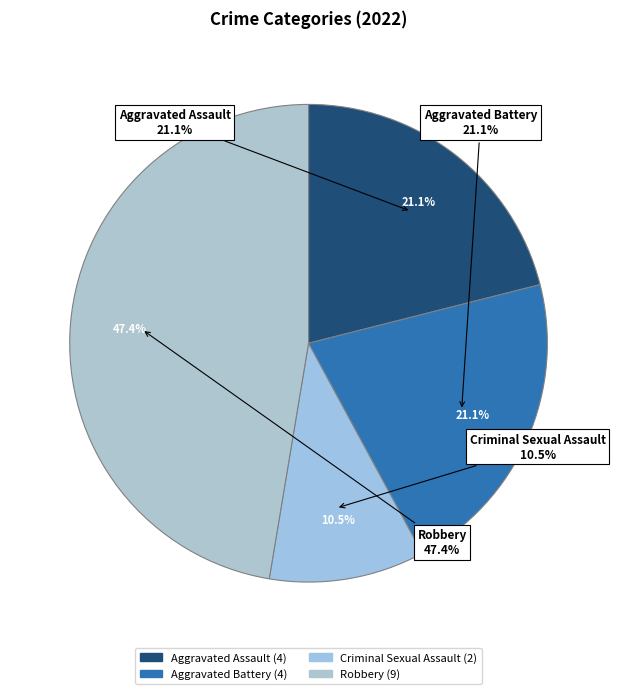

True or false: Aggravated Assault accounts for 21% of the total.

True